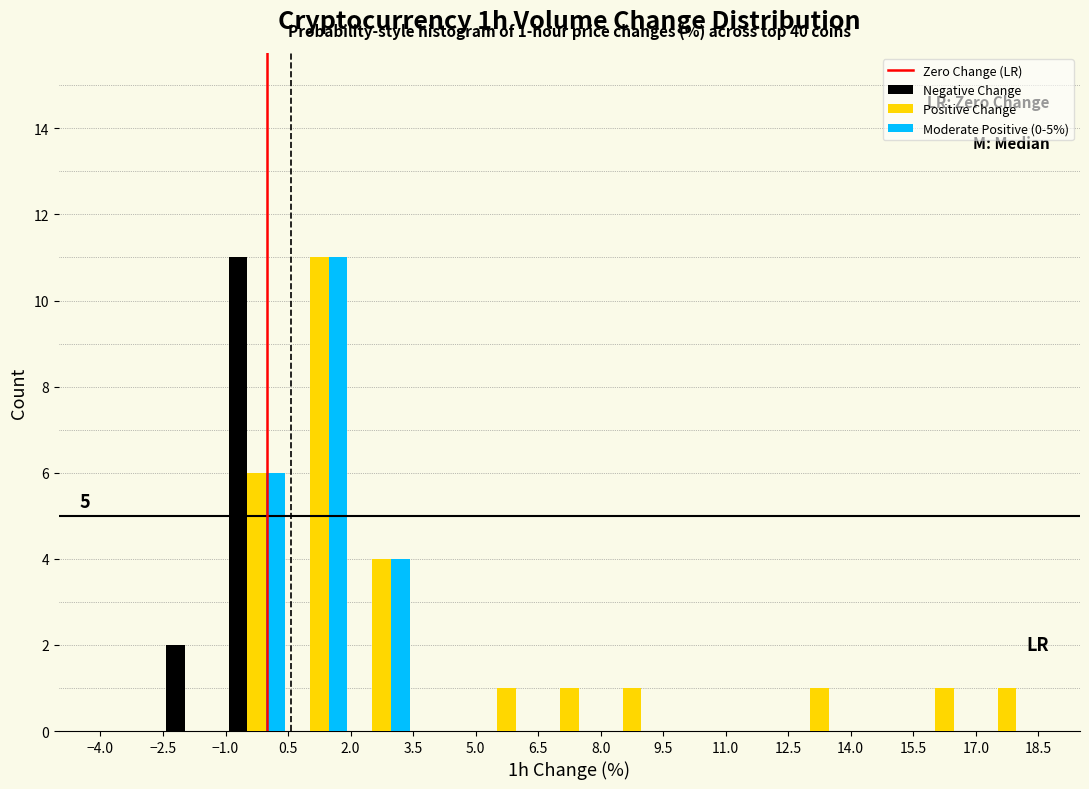

In the Negative Change series, which range on the x-axis has the tallest bar?

-1.0 to 0.5